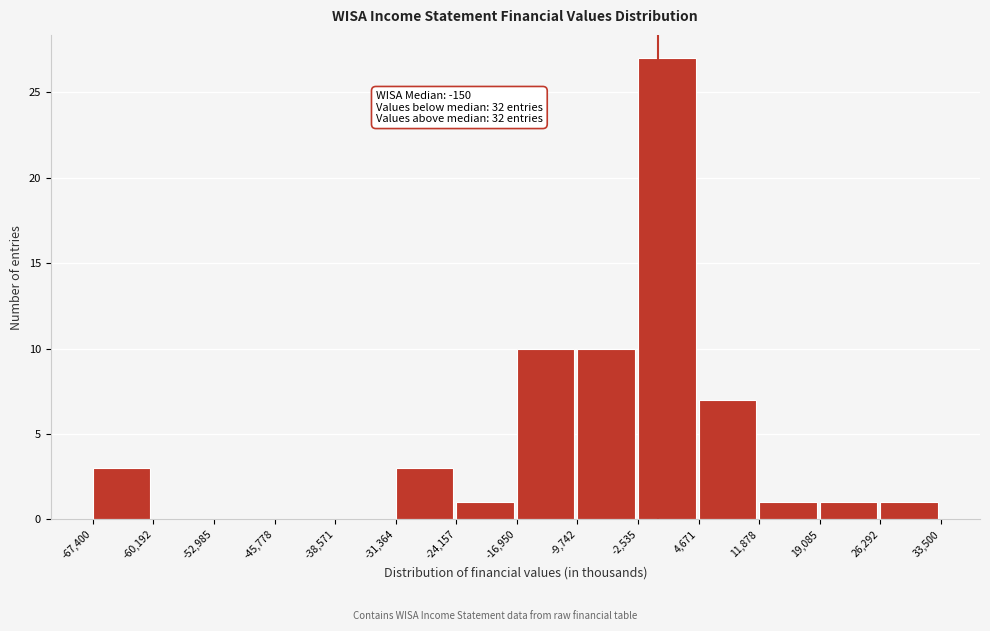

Over which range of the x-axis is the bar tallest?

-2,535 to 4,671